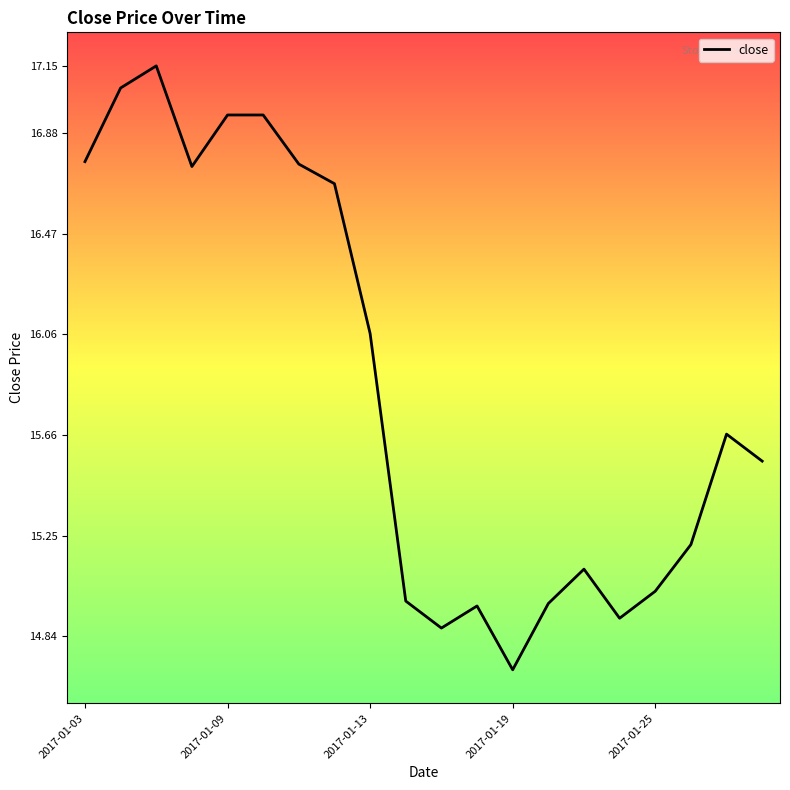

Does the chart display data point markers on the line(s)?

No